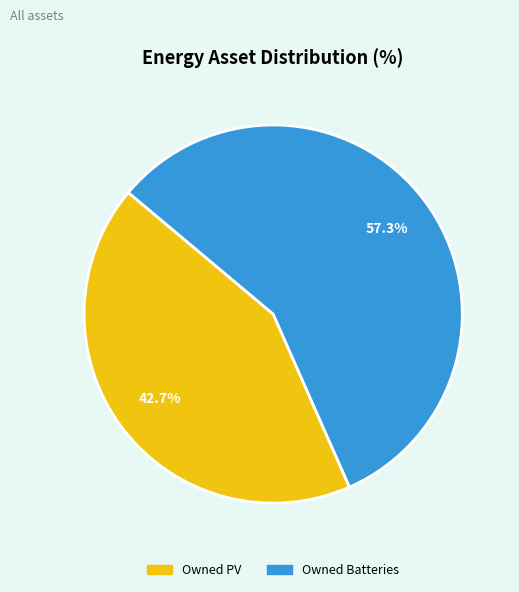

Does any single category account for the majority?

Yes